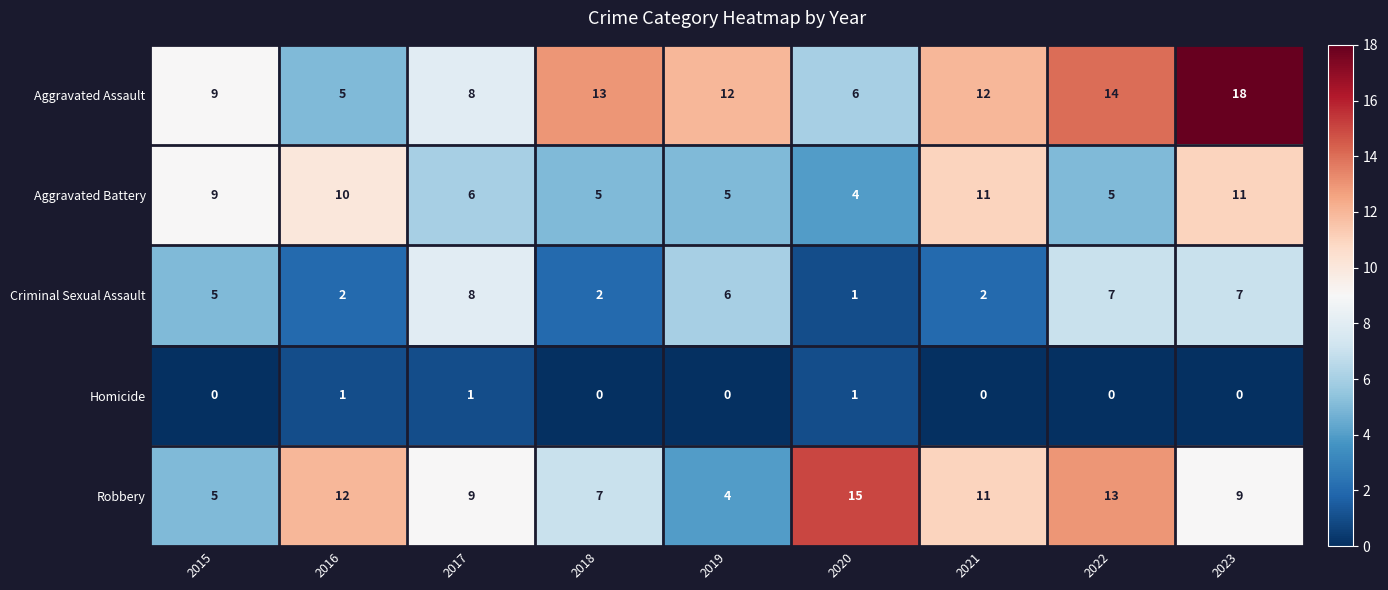

What is the difference between the Aggravated Assault values at 2016 and 2023?

13